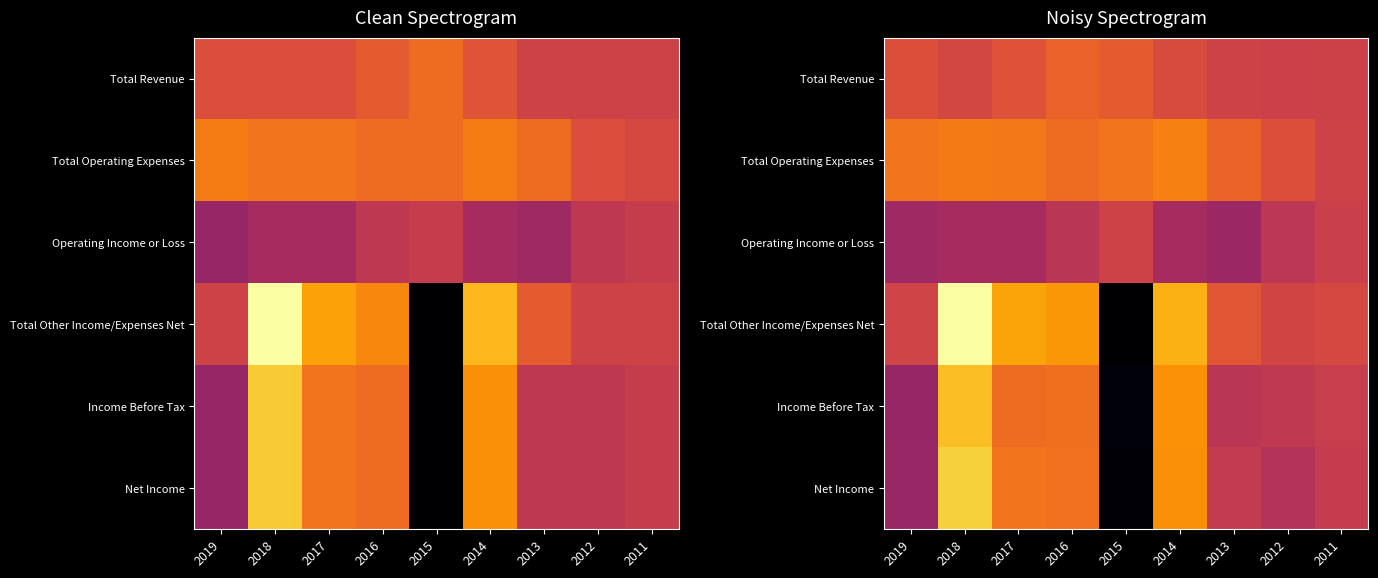

Which series has the largest range (max minus min)?

Total Other Income/Expenses Net